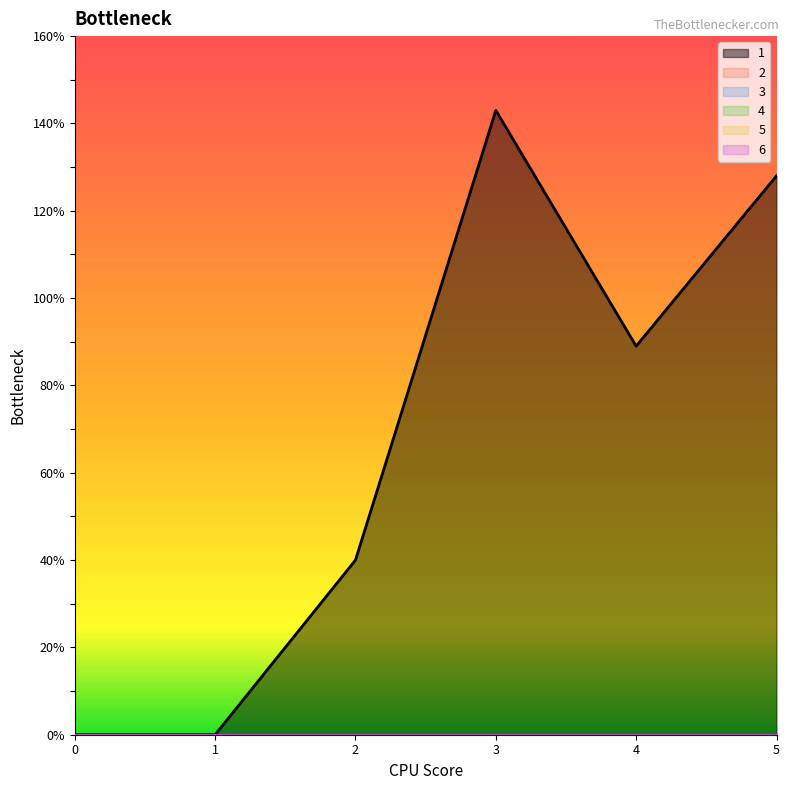

Reading left to right, what are all the values shown in this chart?

1: 0	0	40	143	89	128
2: 0	0	0	0	0	0
3: 0	0	0	0	0	0
4: 0	0	0	0	0	0
5: 0	0	0	0	0	0
6: 0	0	0	0	0	0